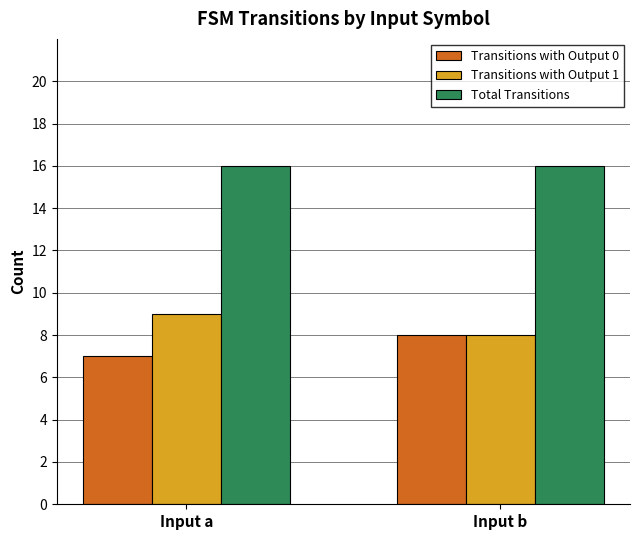

Reading left to right, transcribe all the data shown in this chart.

Transitions with Output 0: Input a=7	Input b=8
Transitions with Output 1: Input a=9	Input b=8
Total Transitions: Input a=16	Input b=16